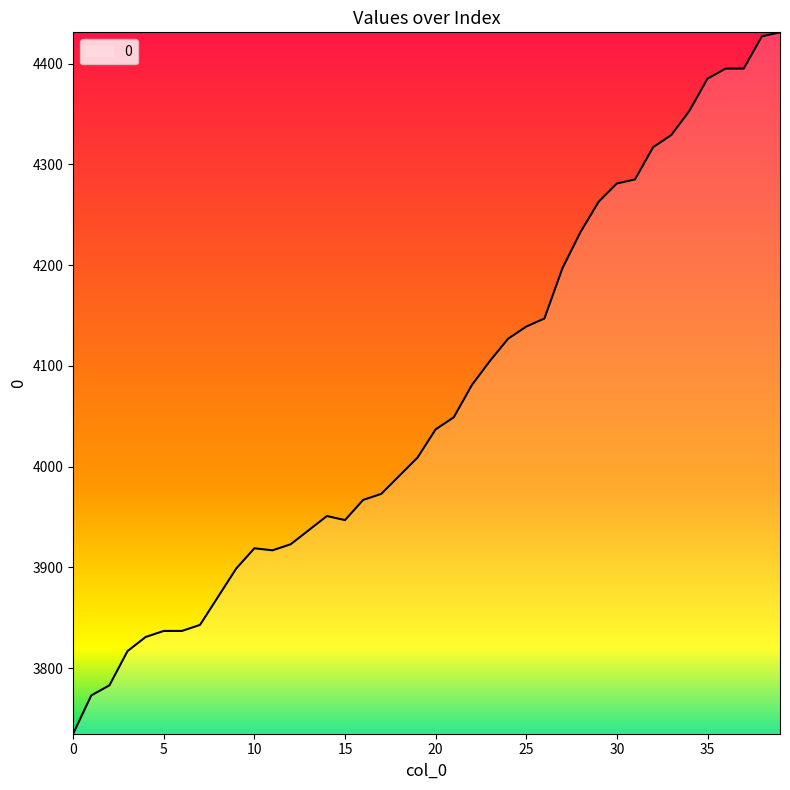

True or false: the data has more than 0 interior local peaks.

True